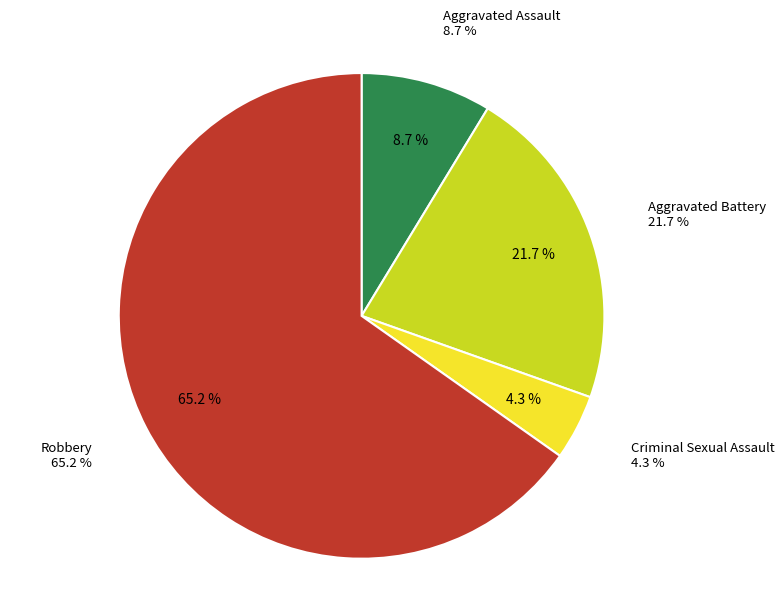

To the nearest percent, what portion does Criminal Sexual Assault represent?

4%